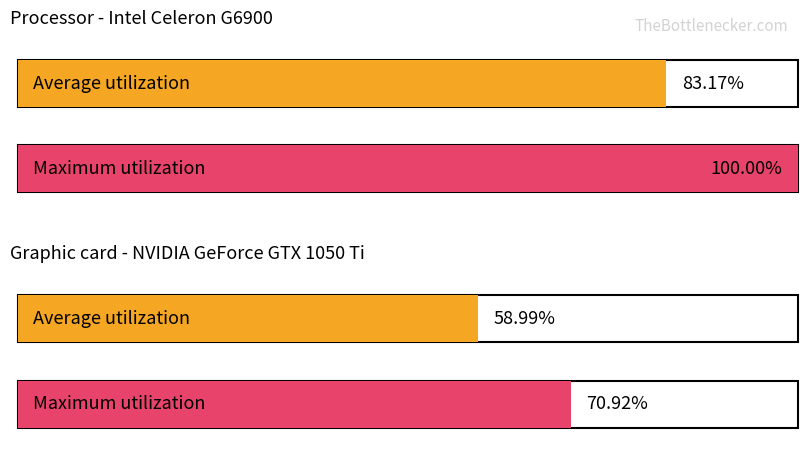

Rank the series by their maximum value, from highest to lowest.

Maximum utilization, Average utilization